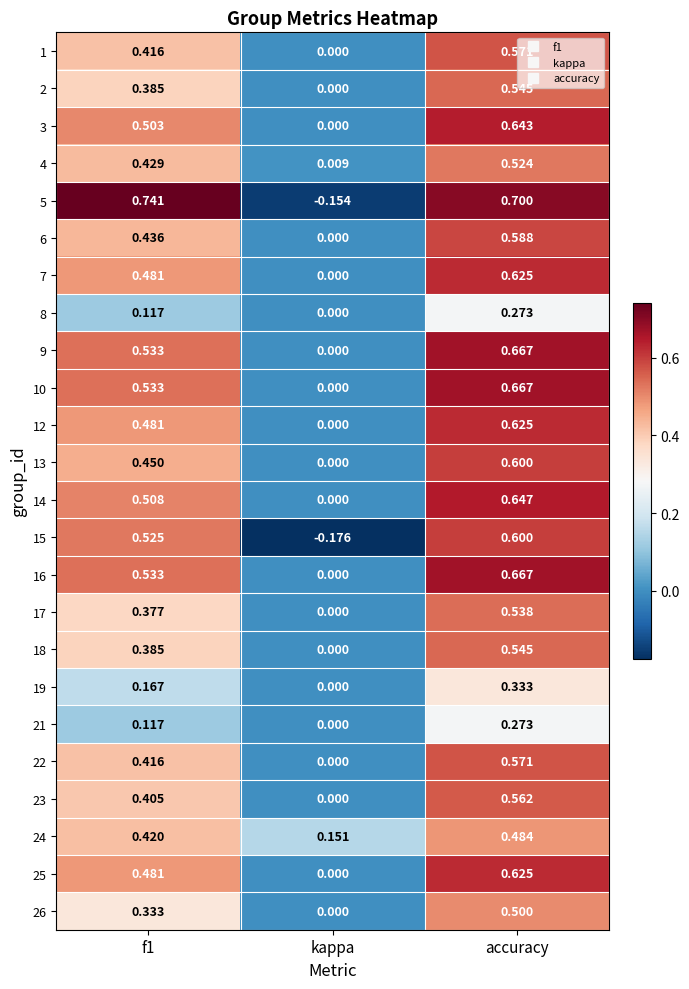

At how many categories does at least one series exceed 0?

3